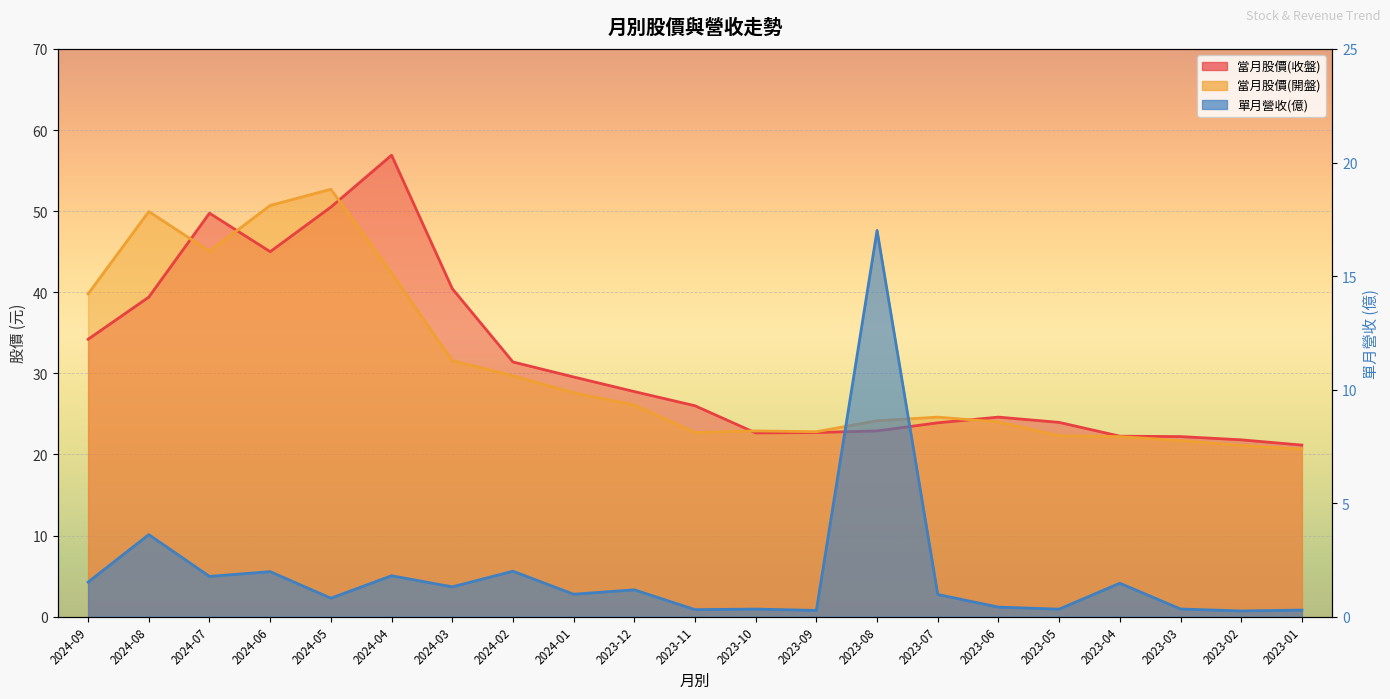

What is the spread (max minus min) of values at 2024-06?

48.7